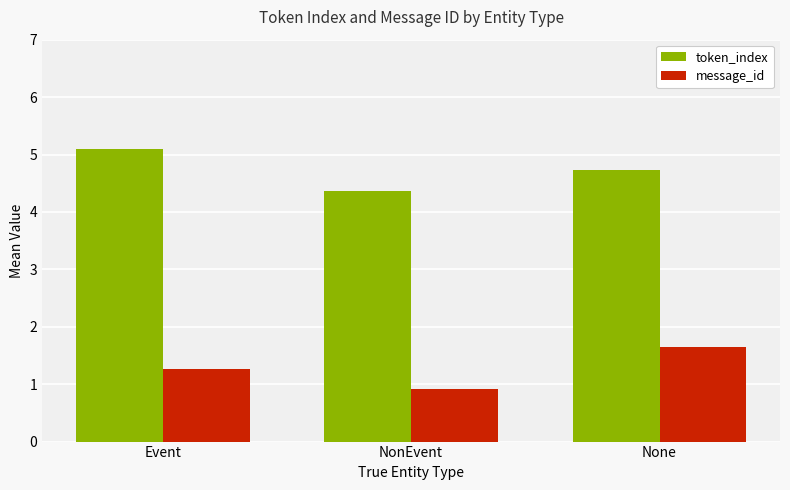

Reading left to right, list all the values displayed in this chart.

token_index: Event=5.1	NonEvent=4.4	None=4.7
message_id: Event=1.3	NonEvent=0.9	None=1.6